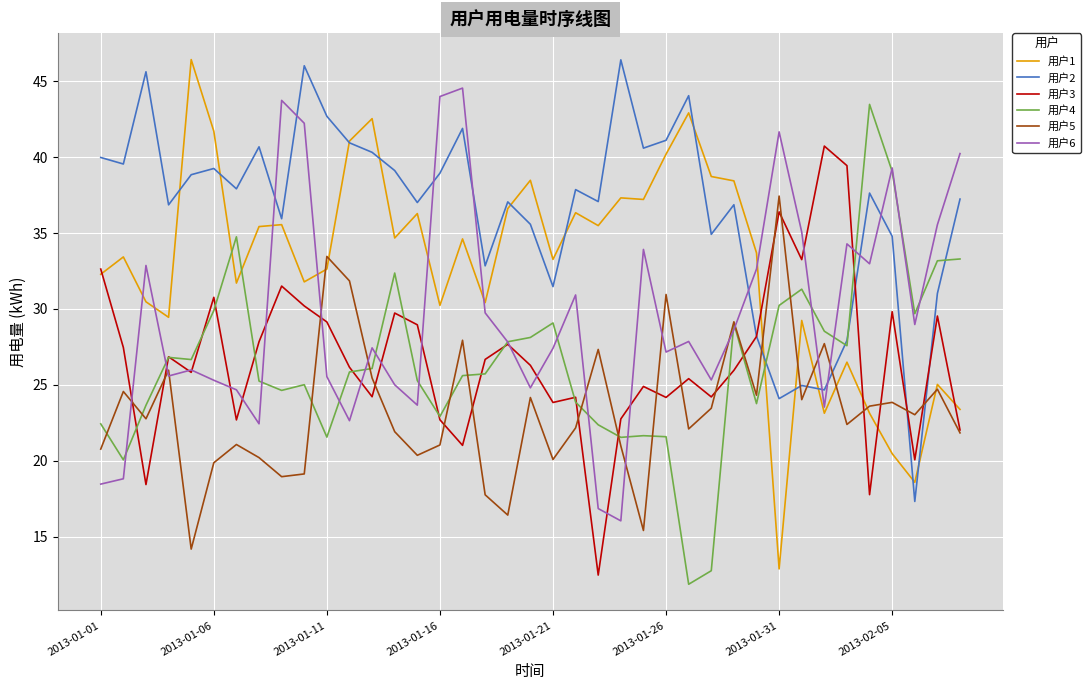

What are all the series names shown in the legend?

用户1, 用户2, 用户3, 用户4, 用户5, 用户6